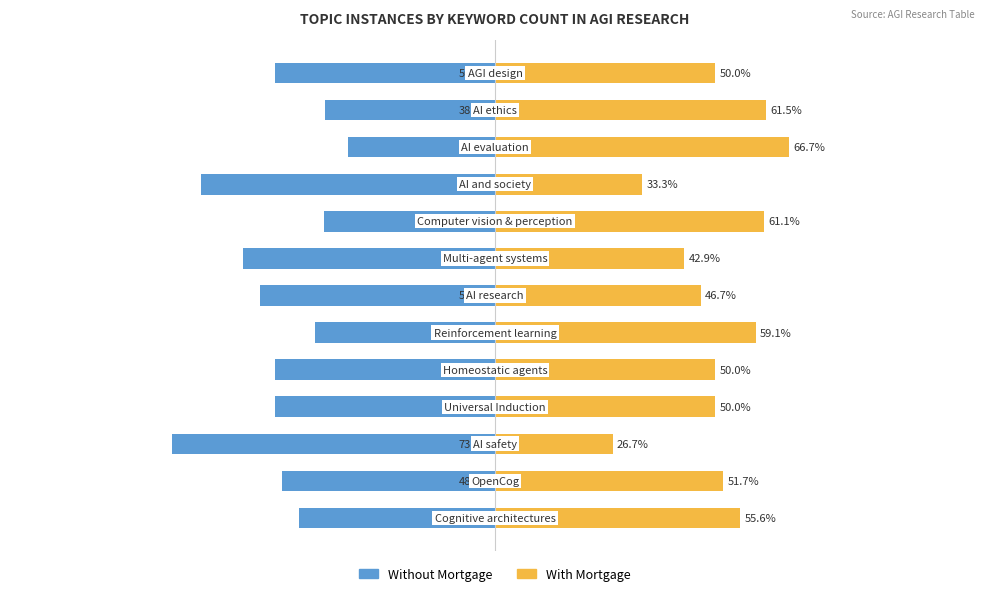

Between 1 and 12, which is larger?

1